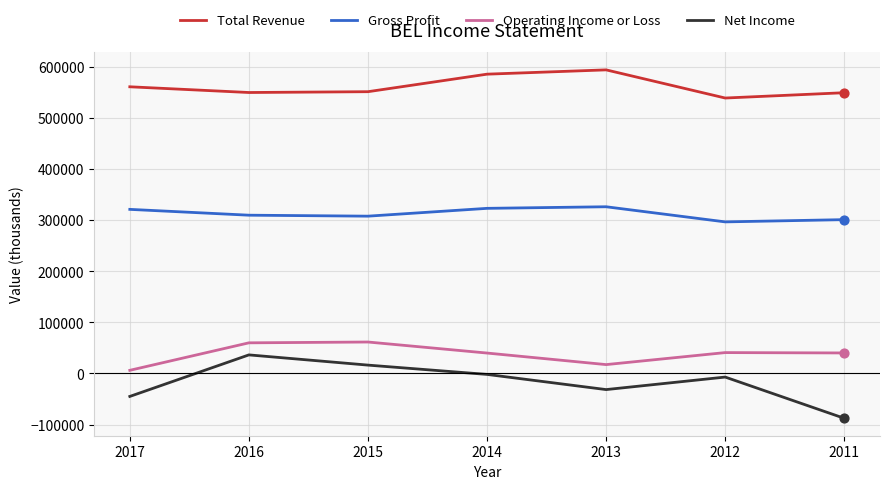

What is the lowest value of the Gross Profit series?

296600